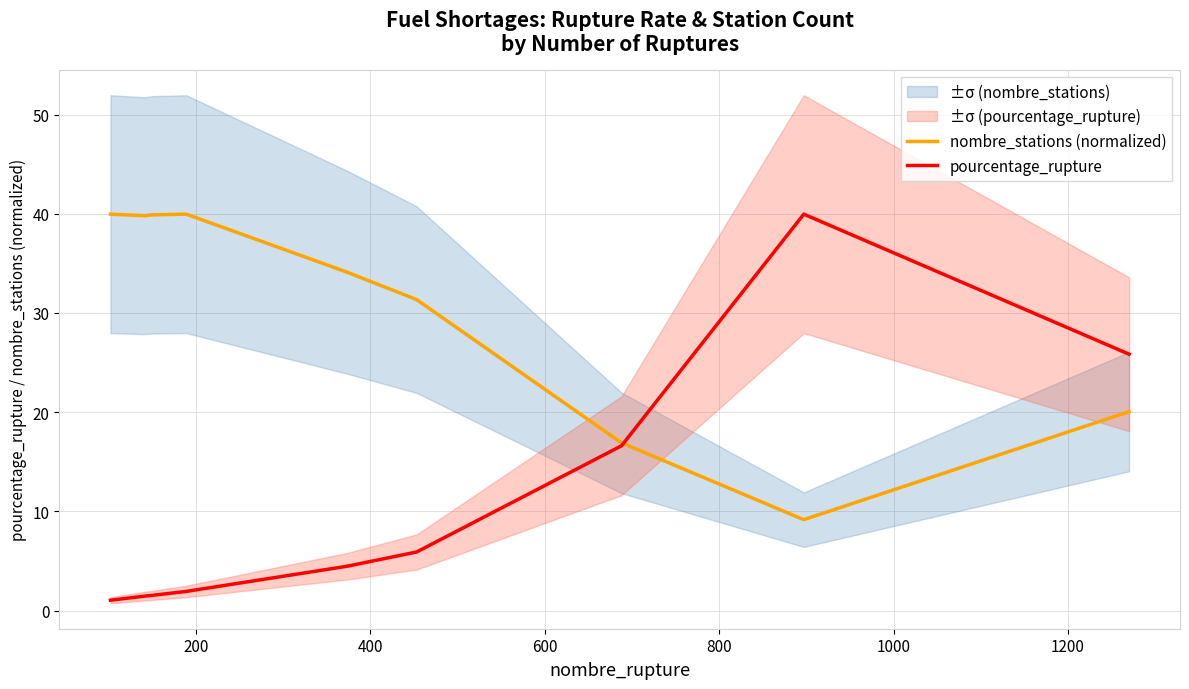

What is the maximum value for nombre_stations (normalized)?

40.0